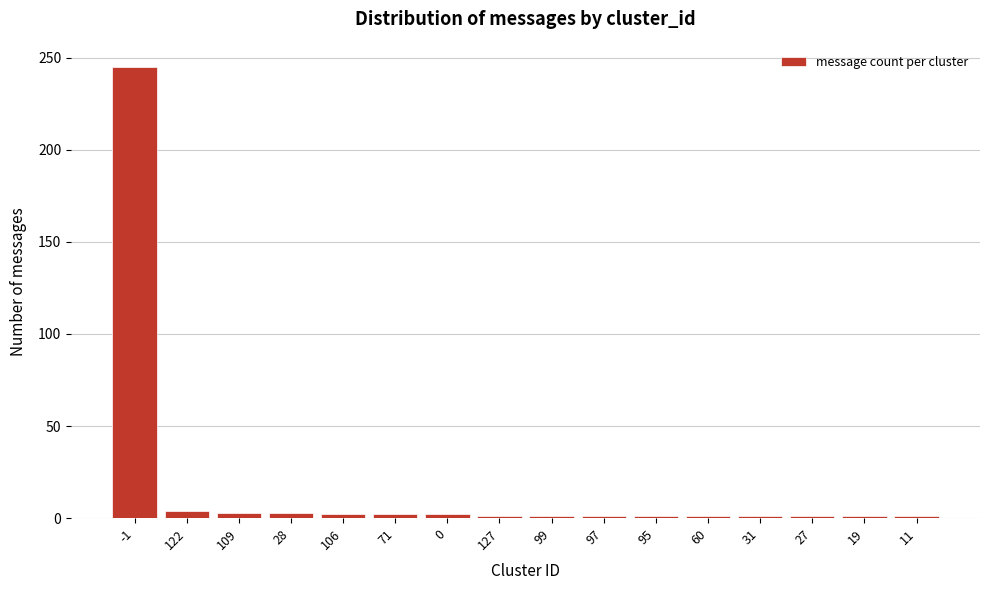

What is the average value?

17